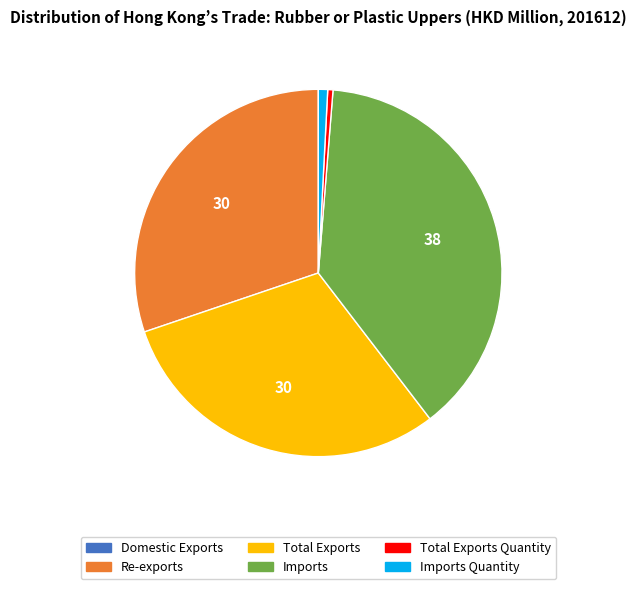

Does any single category account for the majority?

No